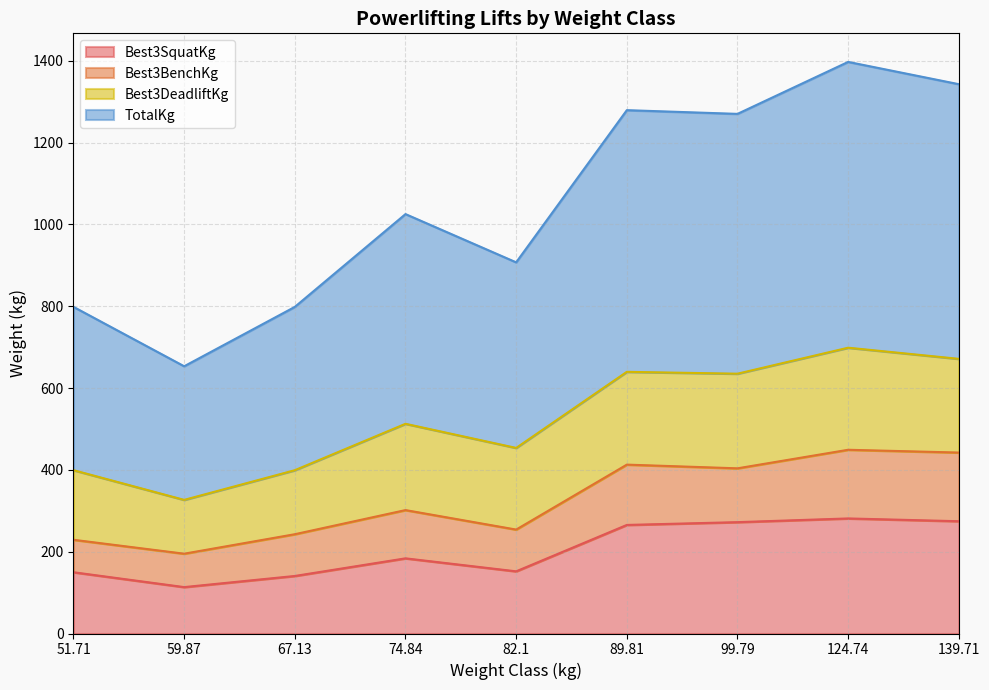

The Best3SquatKg series shows 265.4 at 89.81. True or false?

True